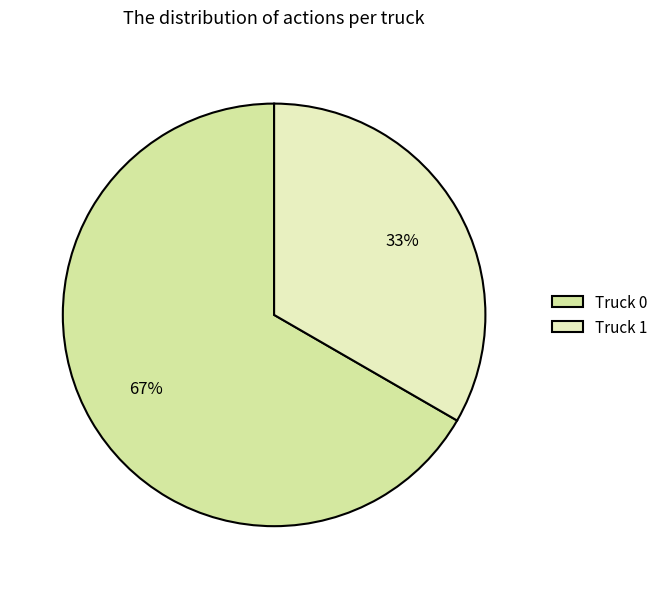

What is the majority slice?

Truck 0